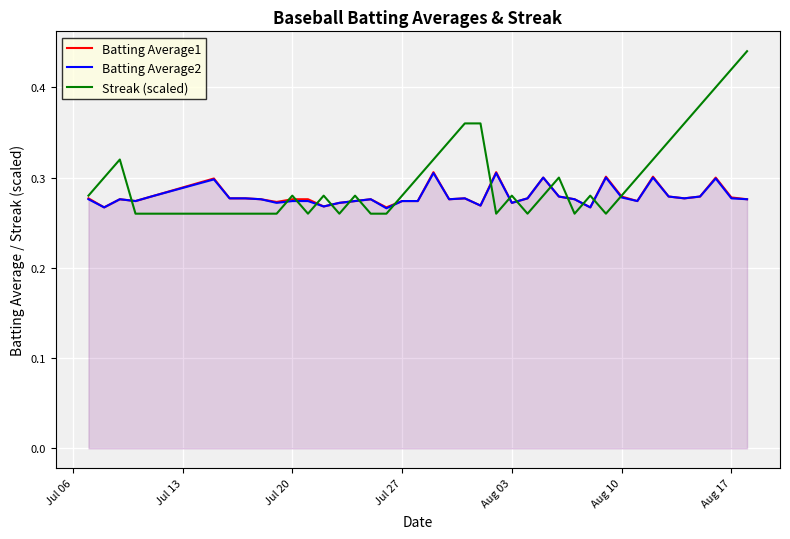

What is the smallest value displayed?

0.3